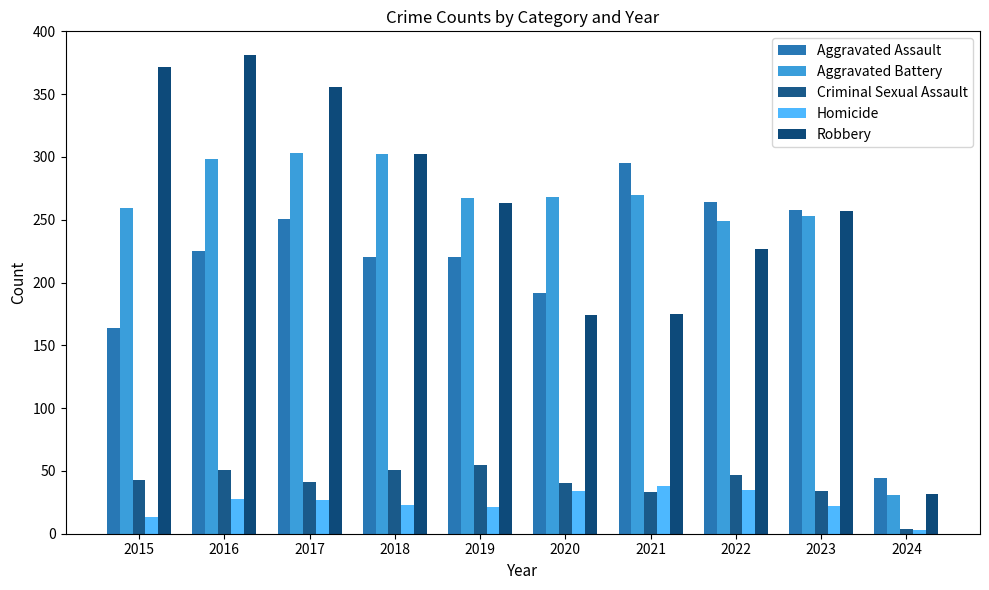

What is the smallest value displayed?

3